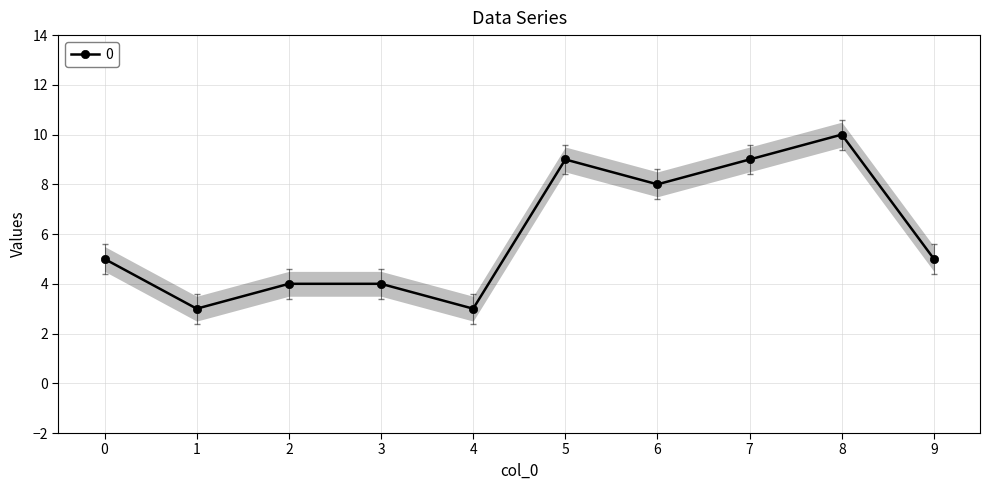

What is the minimum value shown in the chart?

3